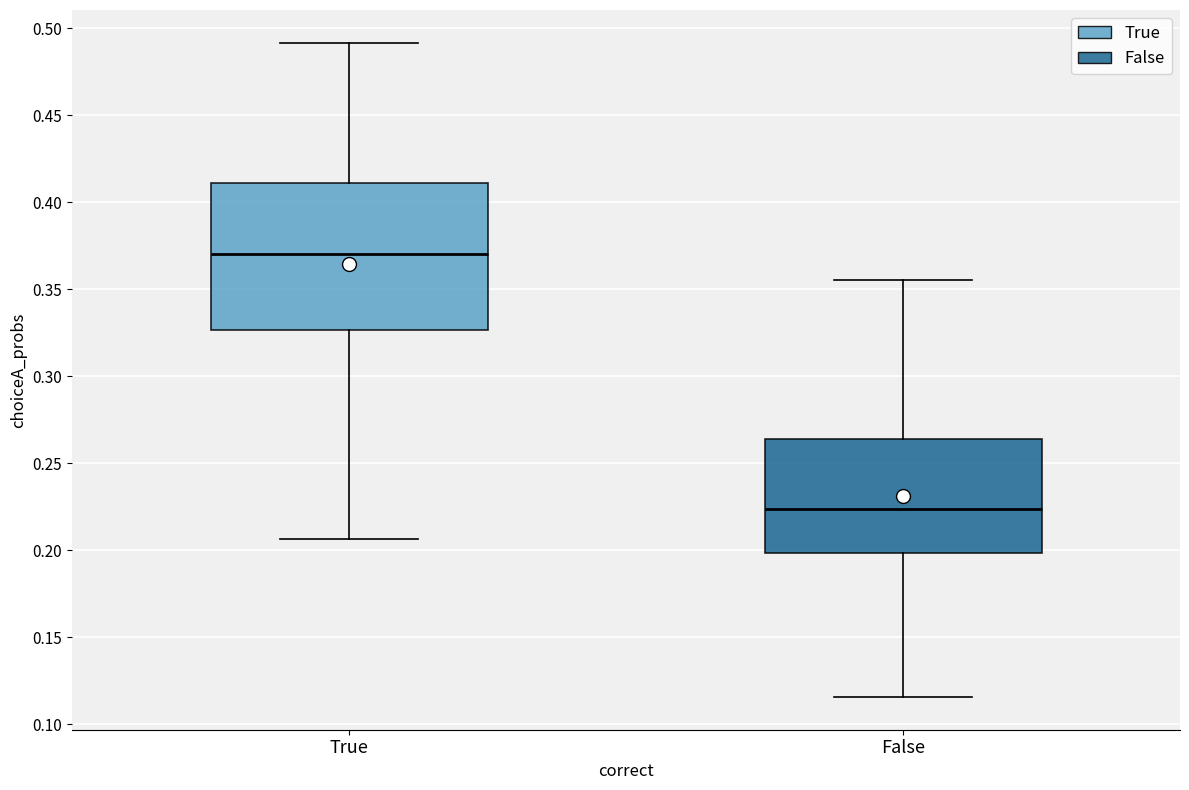

Reading left to right, transcribe this box plot: for each box, give where its median line is, the range the box spans, and where its two whiskers end, as read against the y-axis. The values are not printed on the chart, so give them approximately, as read against the axis.

True: median 0.370, box 0.325 to 0.410, whiskers 0.205 to 0.490
False: median 0.225, box 0.200 to 0.265, whiskers 0.115 to 0.355